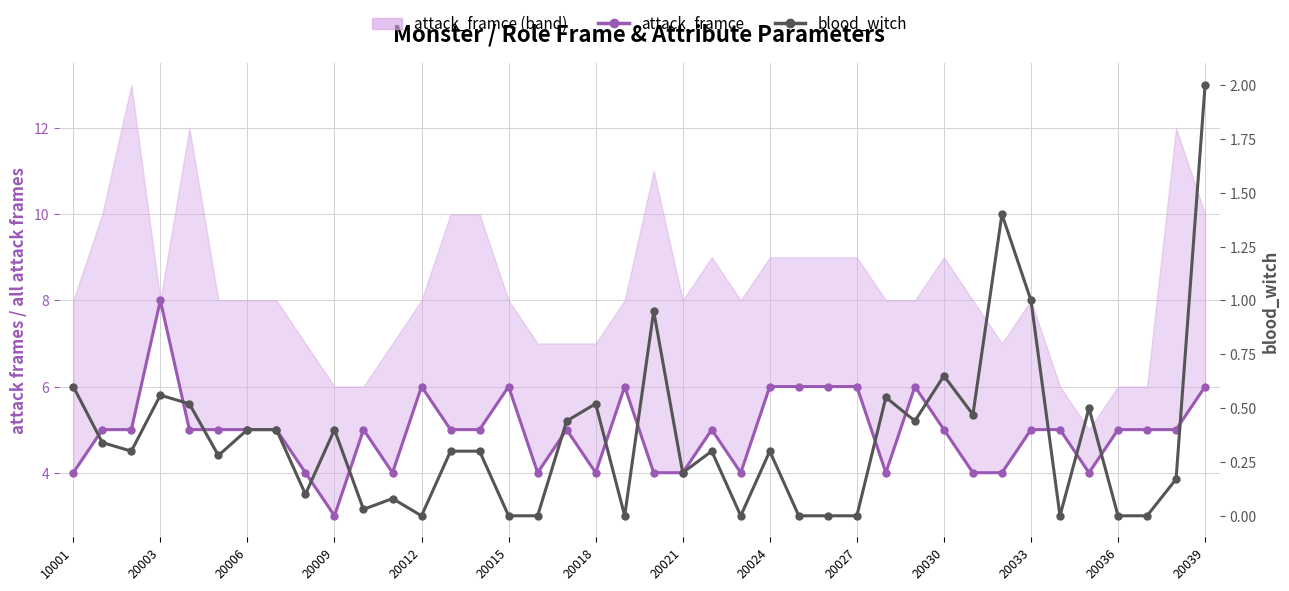

How many distinct data groups are displayed?

2